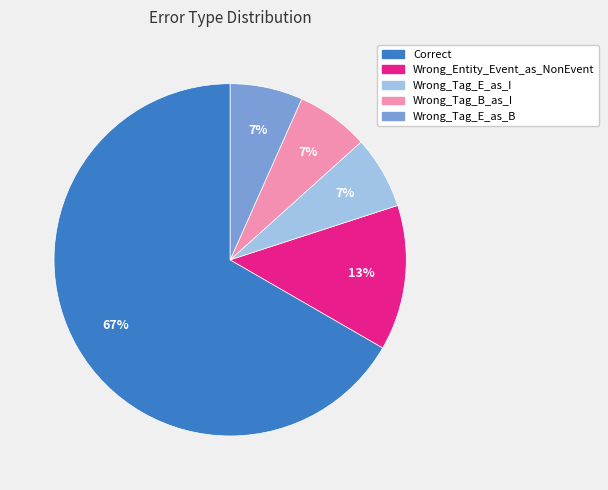

Between Wrong_Tag_E_as_B and Correct, which is larger?

Correct